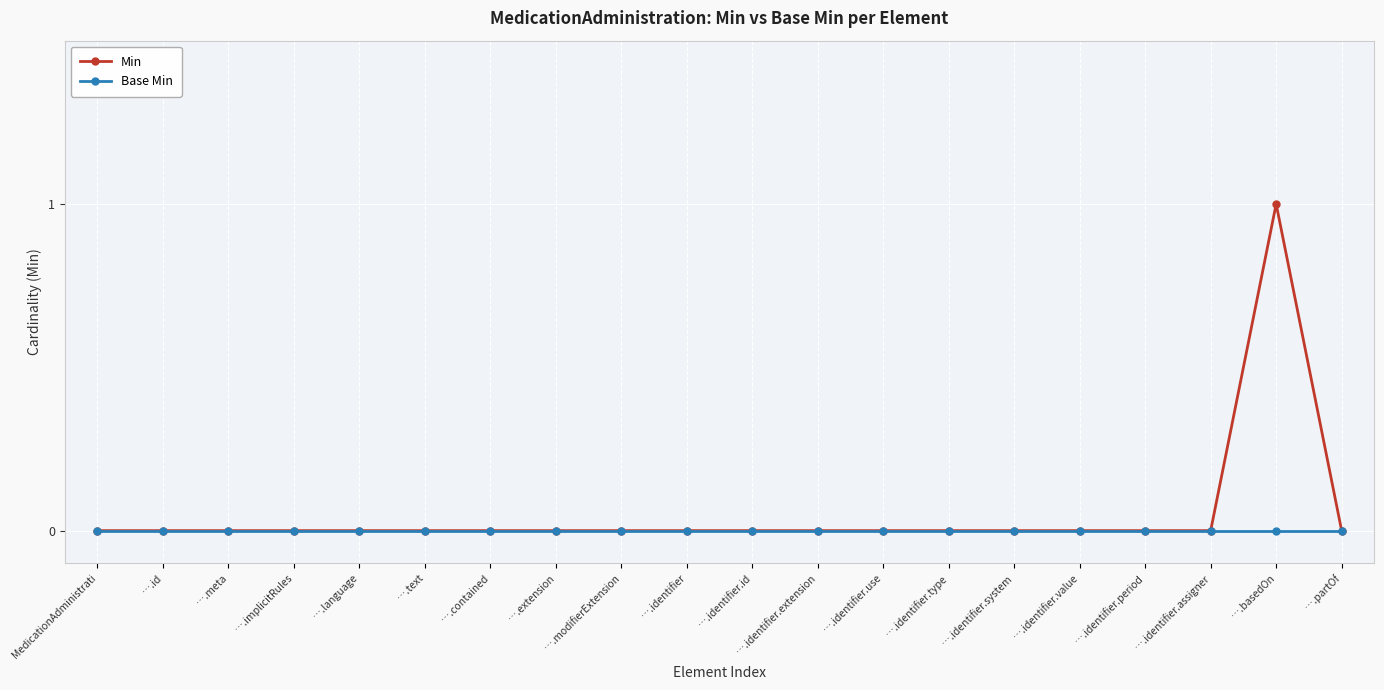

What is the label of the 17th point from the right?

….implicitRules